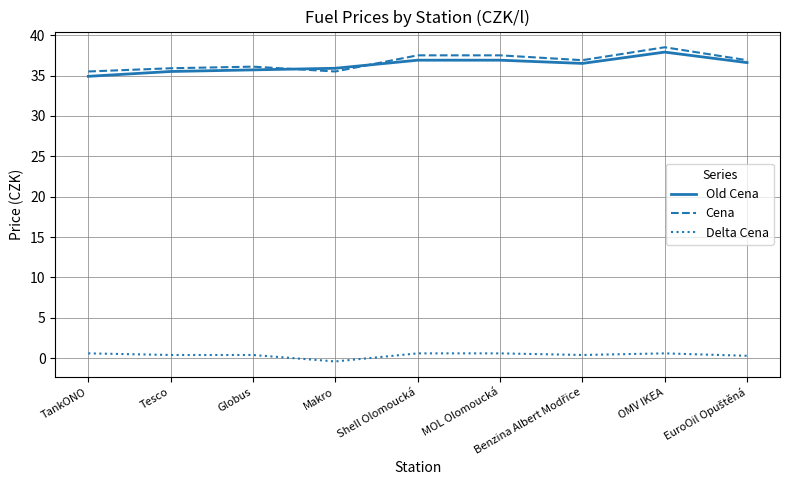

What is the average value of the Delta Cena series?

0.4